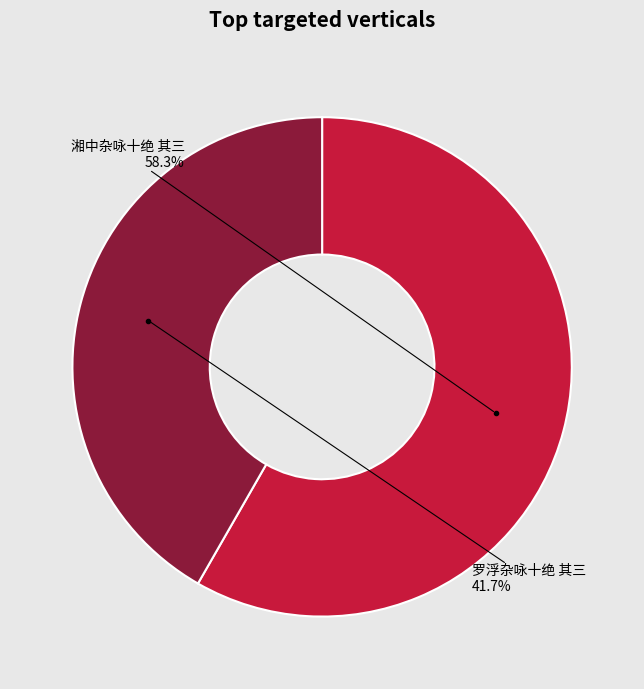

Does any single category account for the majority?

Yes